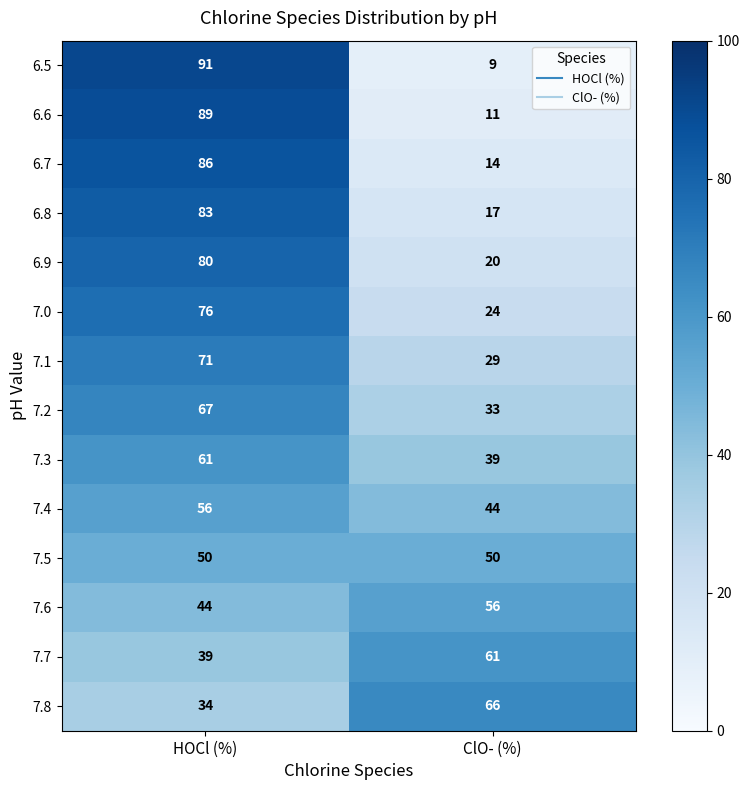

Rank the categories by 7.2 value from lowest to highest.

ClO- (%), HOCl (%)